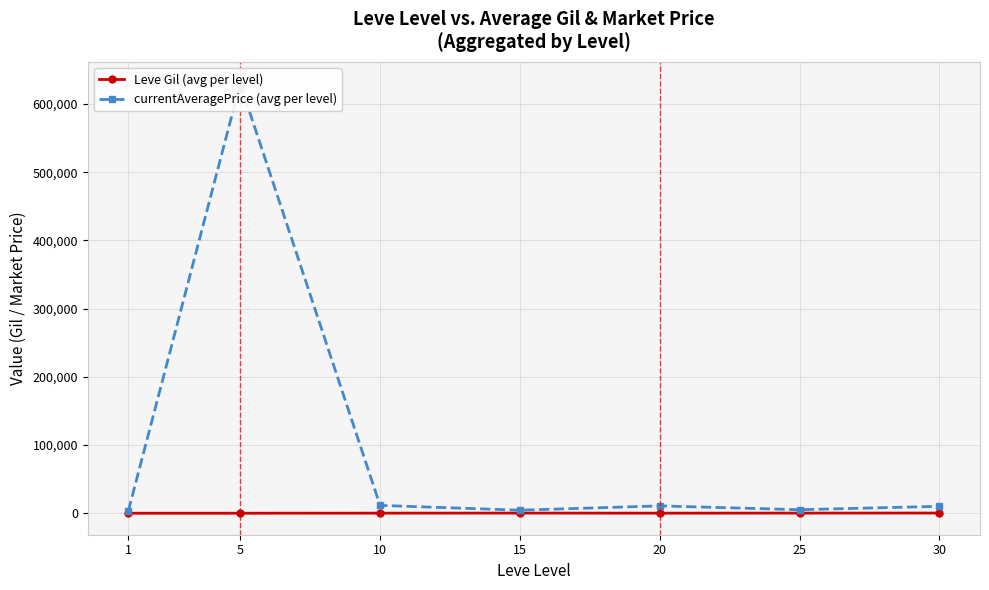

Reading left to right, transcribe all the data shown in this chart.

Leve Gil (avg per level): 1=131.3	5=157.5	10=256.0	15=329.7	20=243.0	25=318.7	30=394.2
currentAveragePrice (avg per level): 1=3494.7	5=629937.7	10=11632.7	15=4591.7	20=10889.3	25=5309.2	30=10269.2